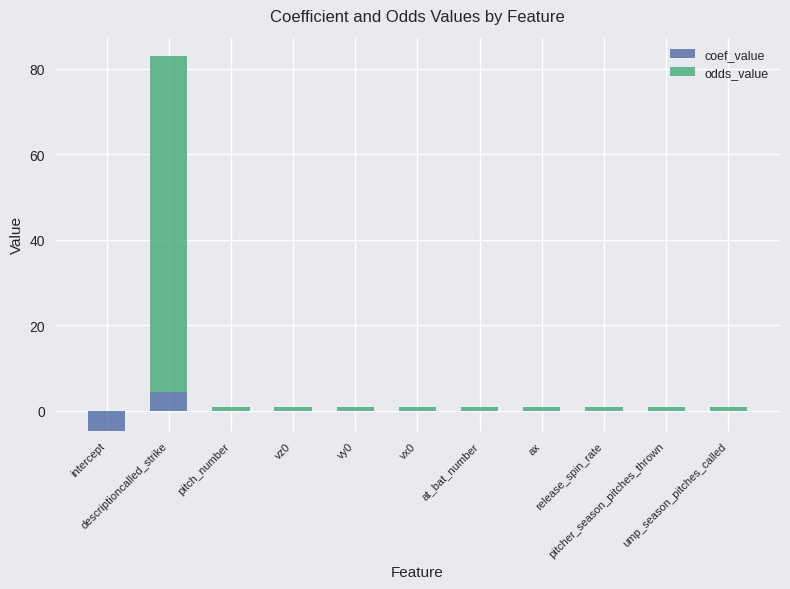

What is the label of the 3rd bar from the right?

release_spin_rate